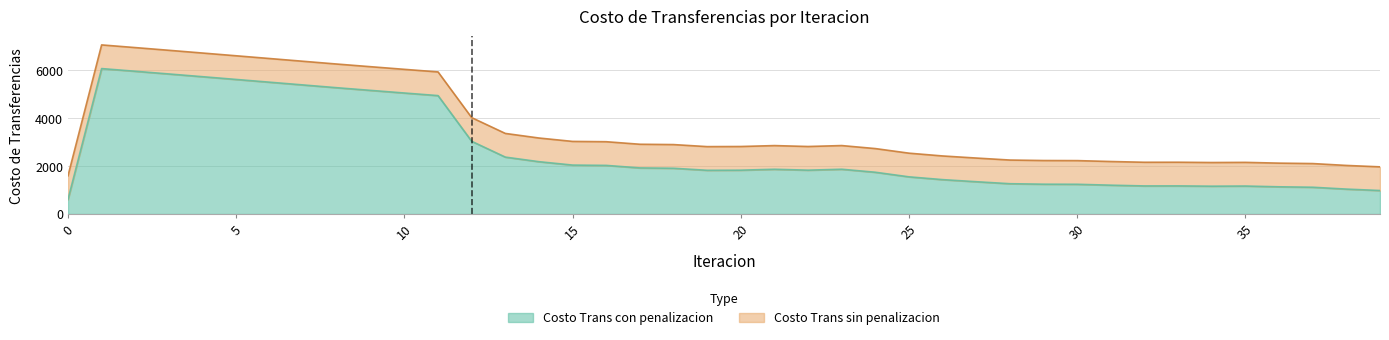

Is the value of Costo Trans con penalizacion at 38 greater than the value of Costo Trans sin penalizacion at 27?

No